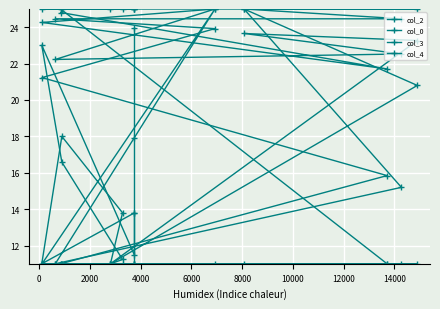

What is the sum of all col_2 values?

302.6